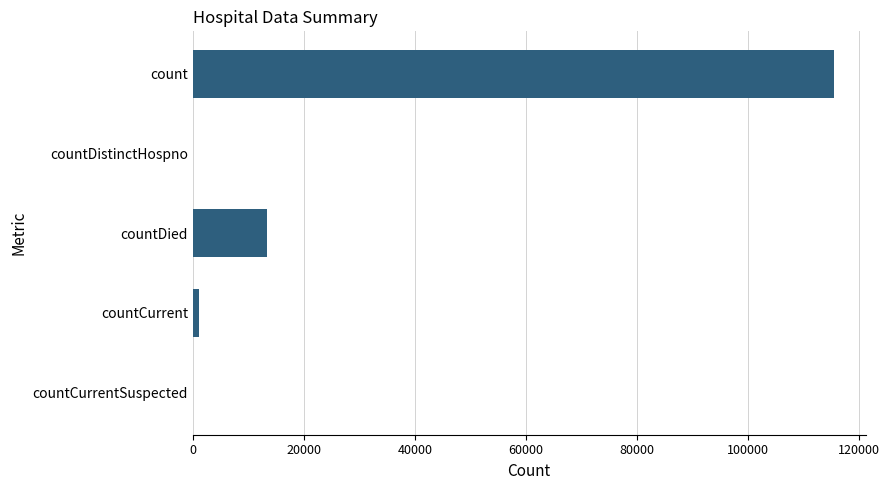

What is the sum of all values?

129910